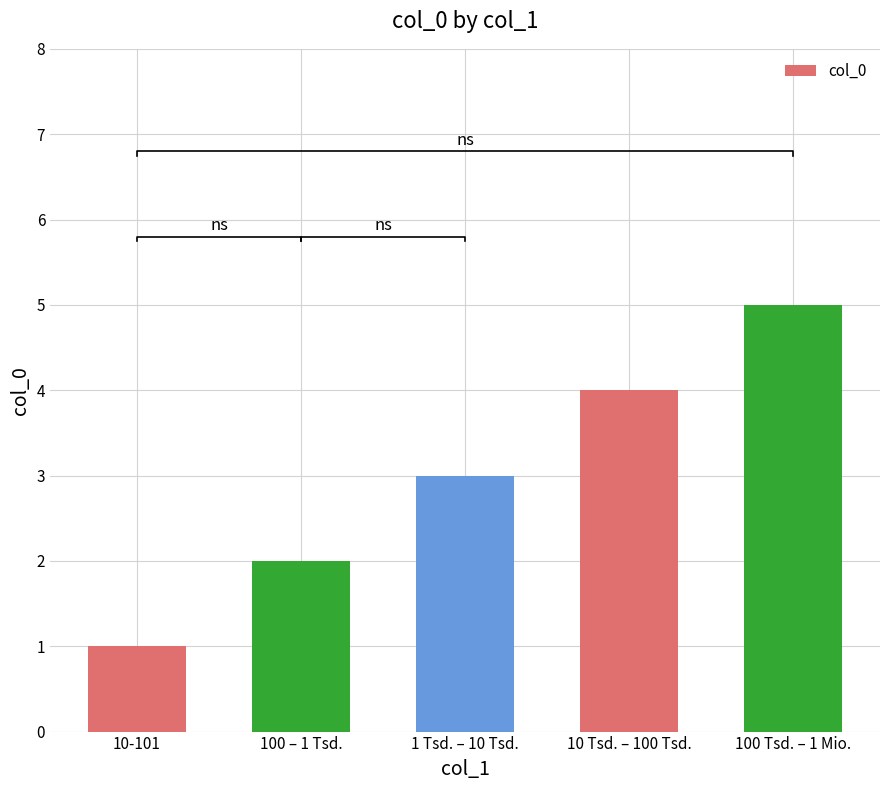

The chart shows a value of 1 at 10-101. True or false?

True